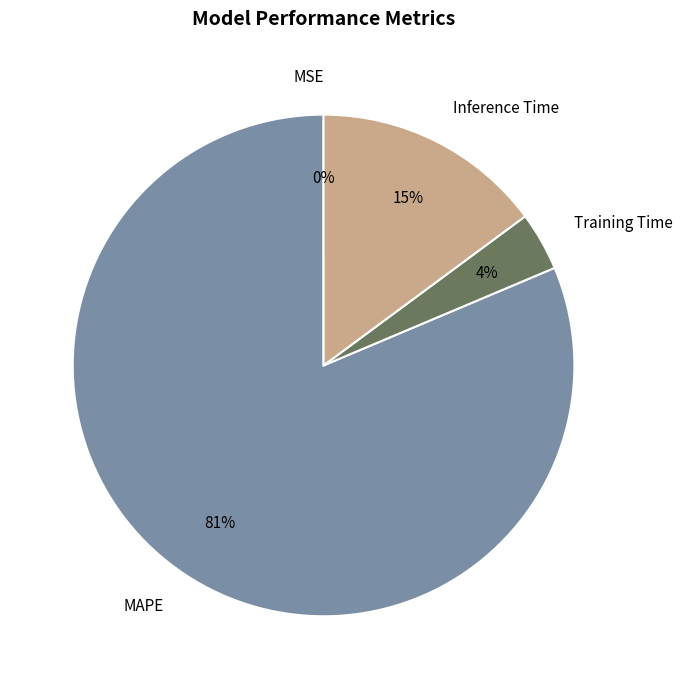

To the nearest percent, what is the difference between the largest and smallest slice percentages?

81%